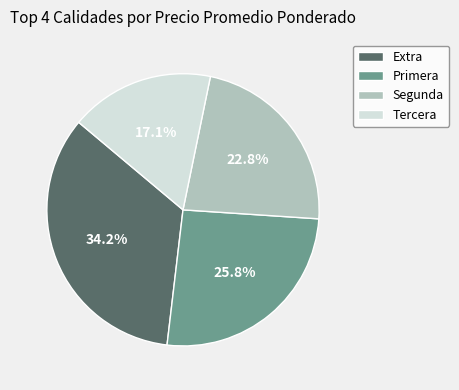

What is the total percentage of Tercera and Segunda?

39.9%